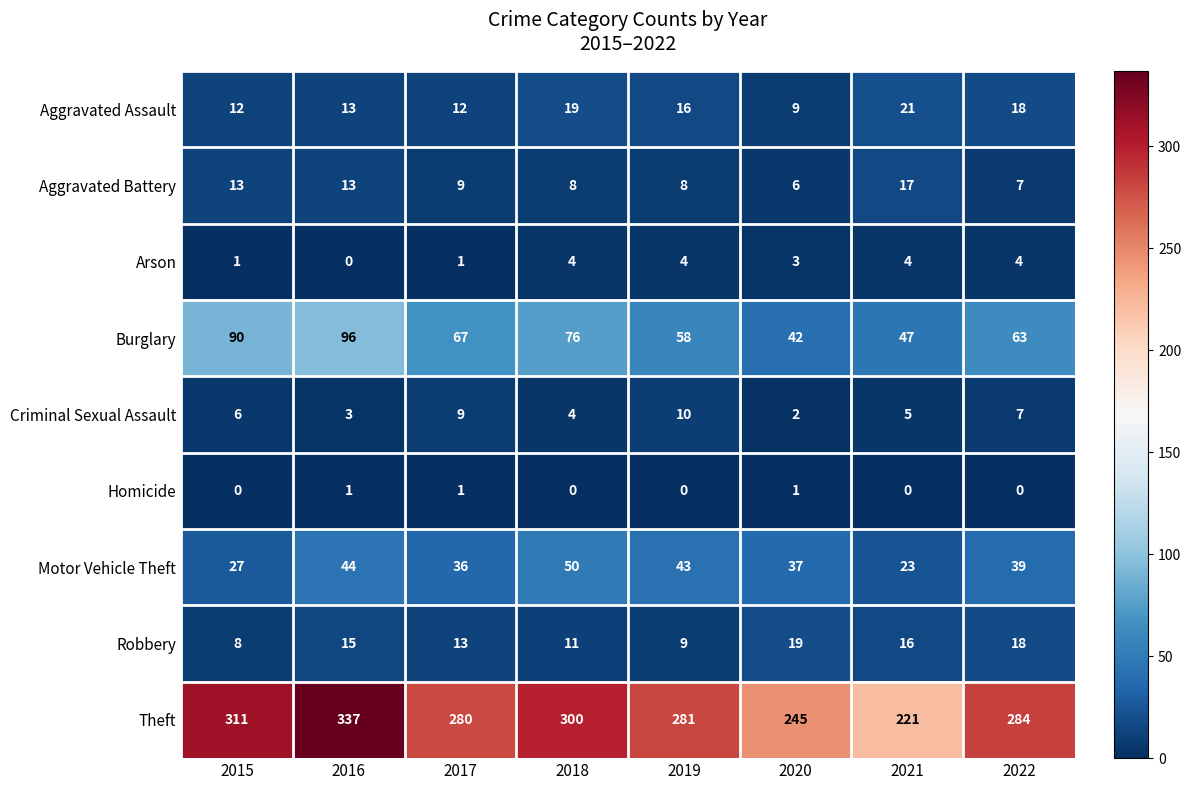

True or false: Theft has a value of 92 at 2018.

False